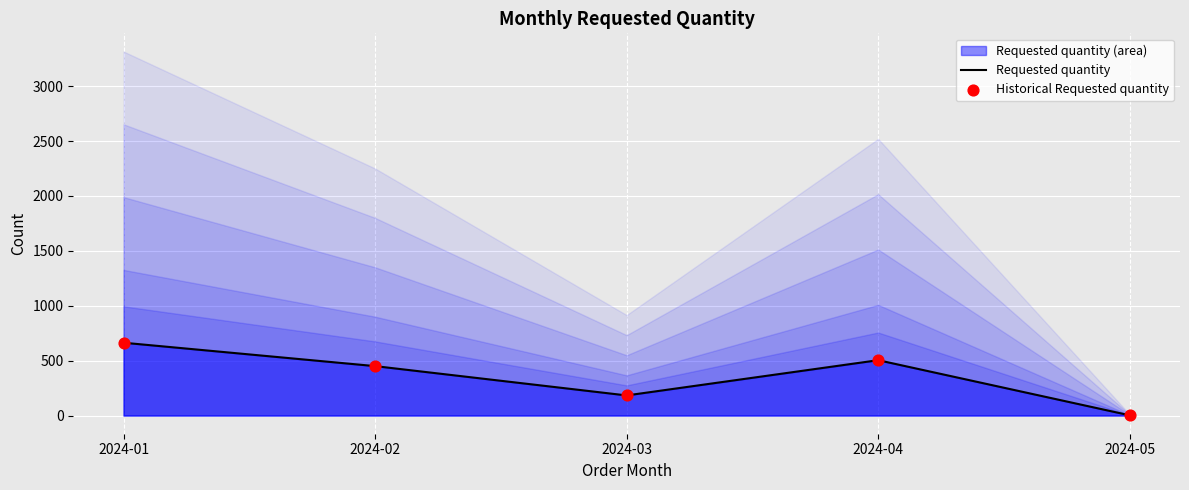

At which category is the sum across all series the highest?

2024-01